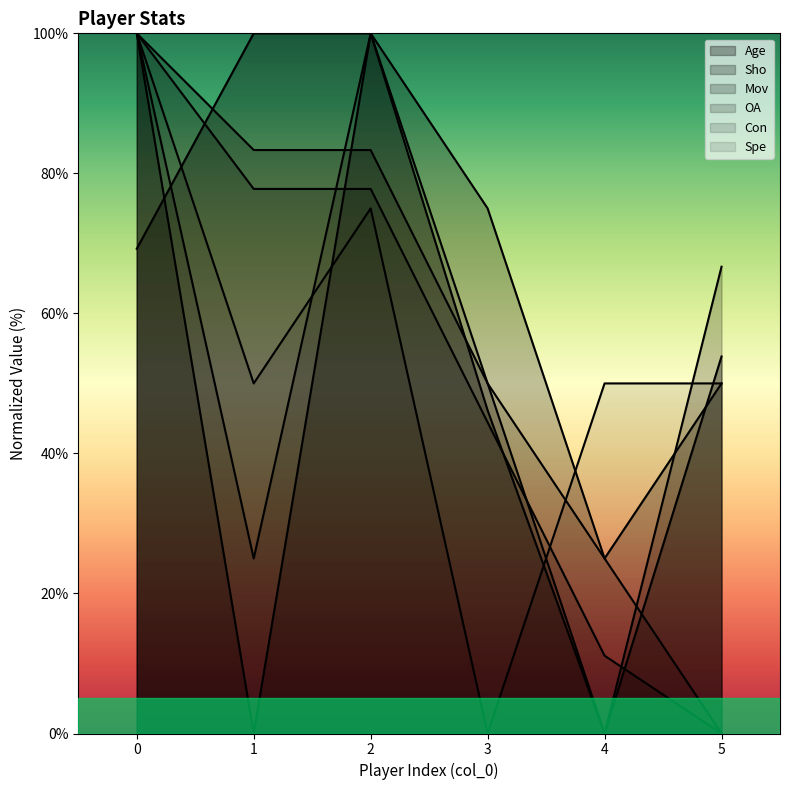

Where is OA nearest to the value 50?

3